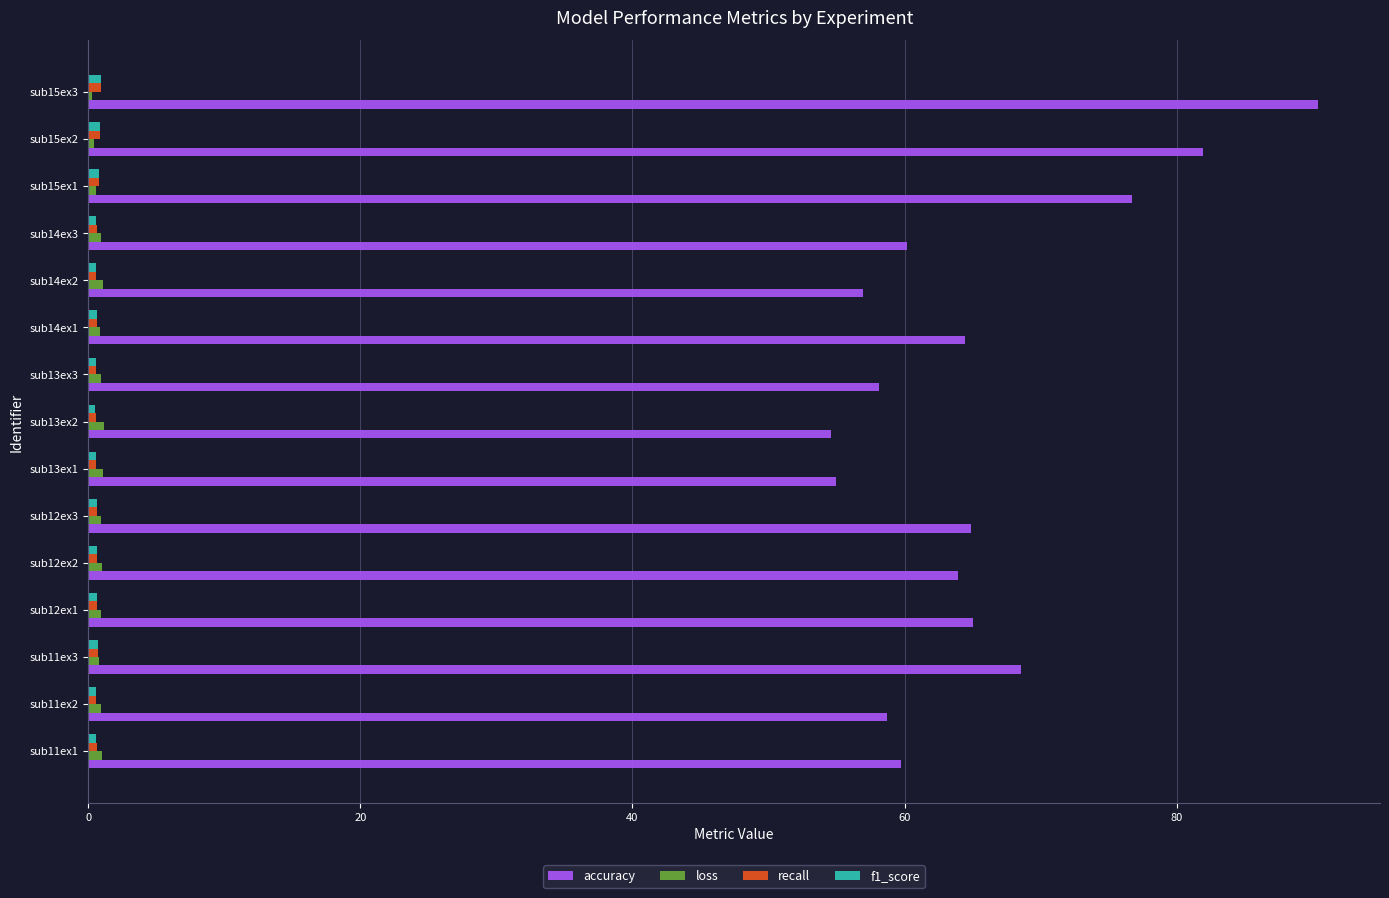

At which label does accuracy reach its peak?

sub15ex3